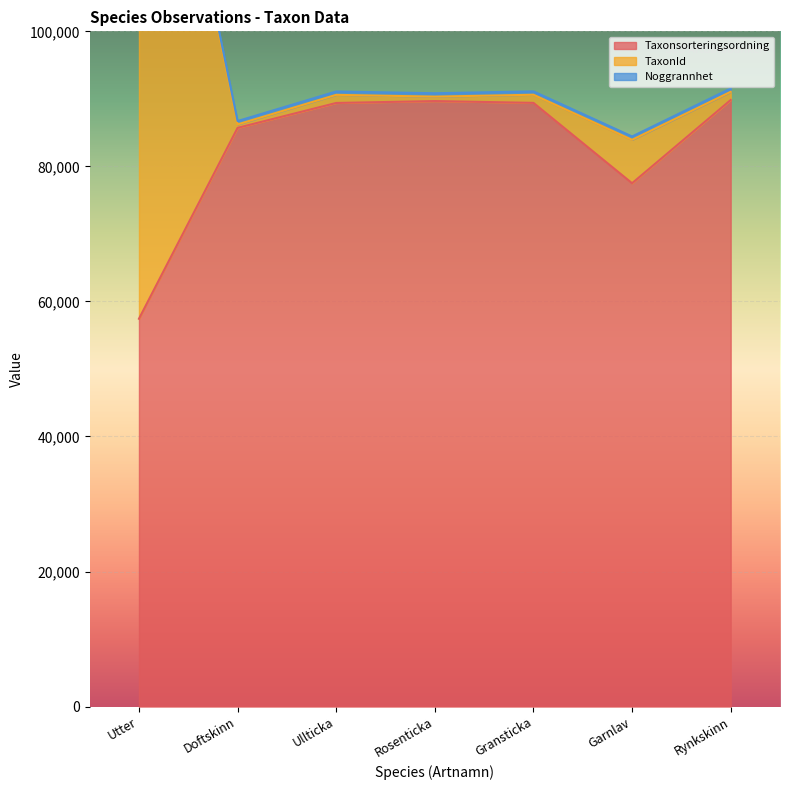

Which series has the widest spread of values?

TaxonId